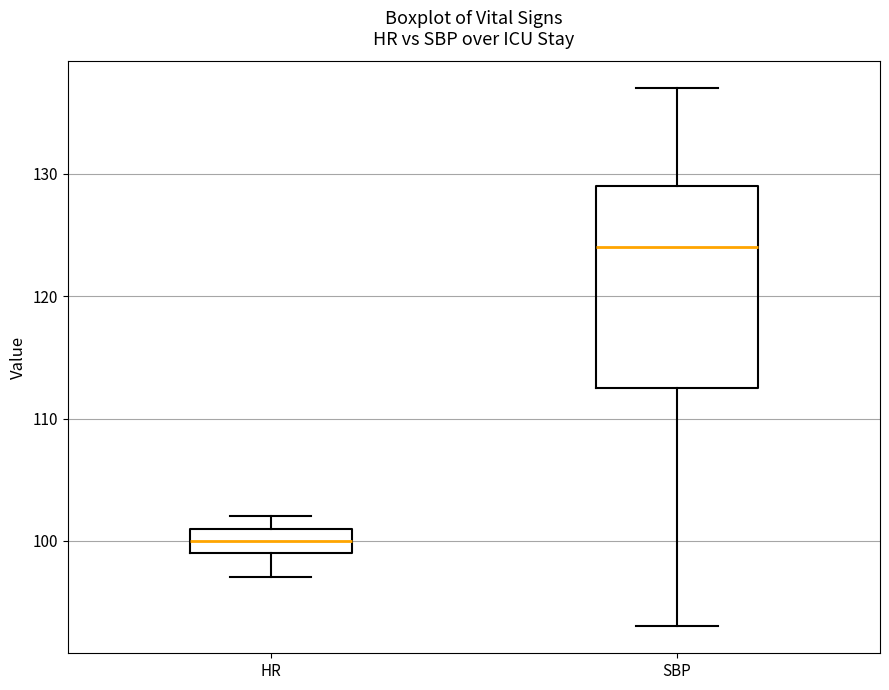

Reading left to right, read every box against the y-axis: the position of its median line, the range the box covers, and the ends of its whiskers. The values are not printed on the chart, so give them approximately, as read against the axis.

HR: median 100, box 99 to 101, whiskers 97 to 102
SBP: median 124, box 113 to 129, whiskers 93 to 137